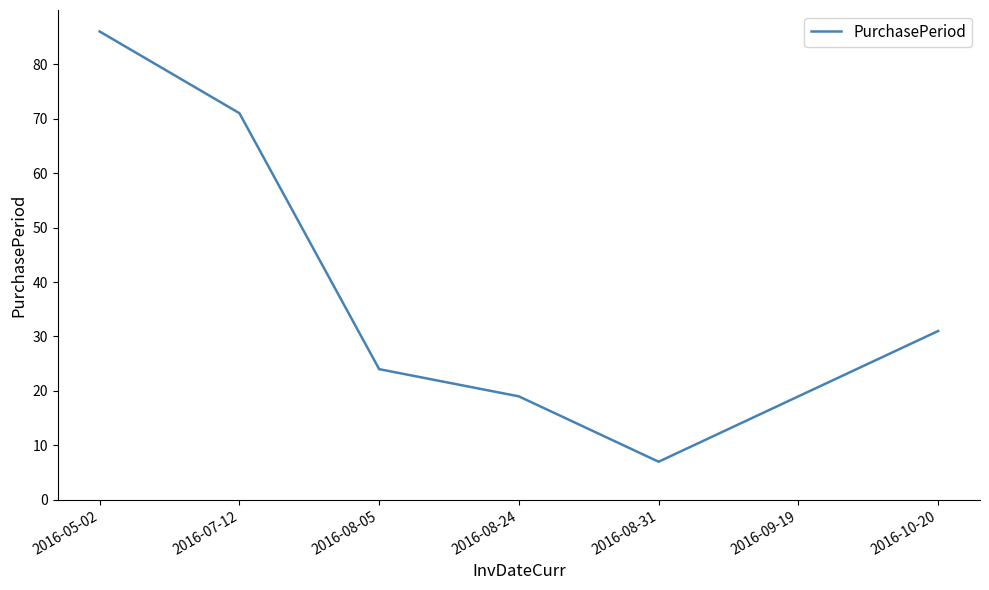

What is the change in value from 2016-05-02 to 2016-07-12?

-15